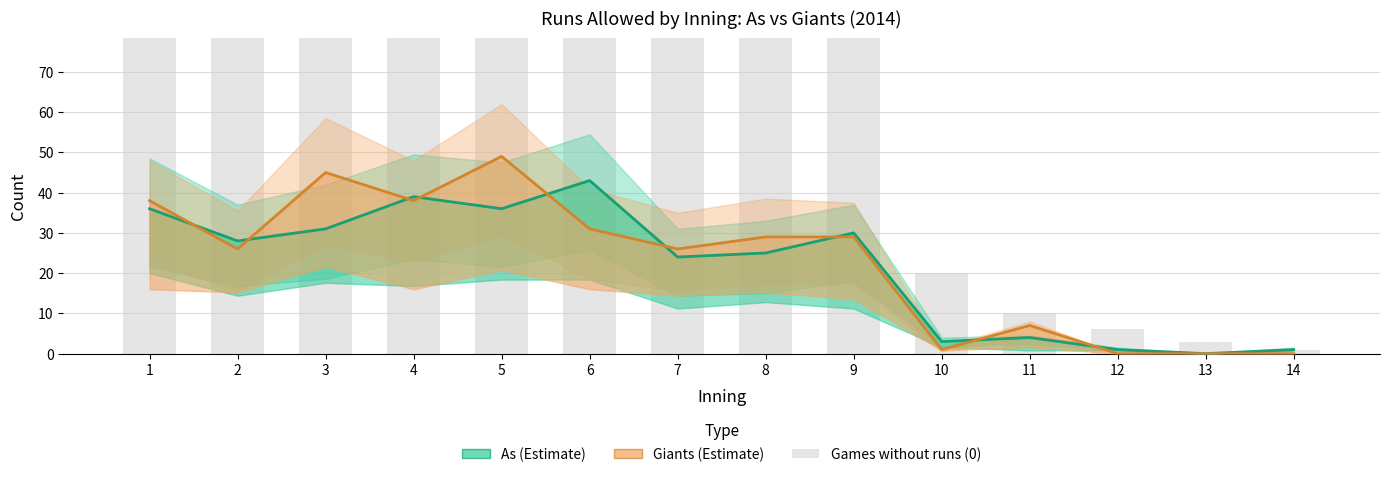

The As (Estimate) series shows 36 at 1. True or false?

True